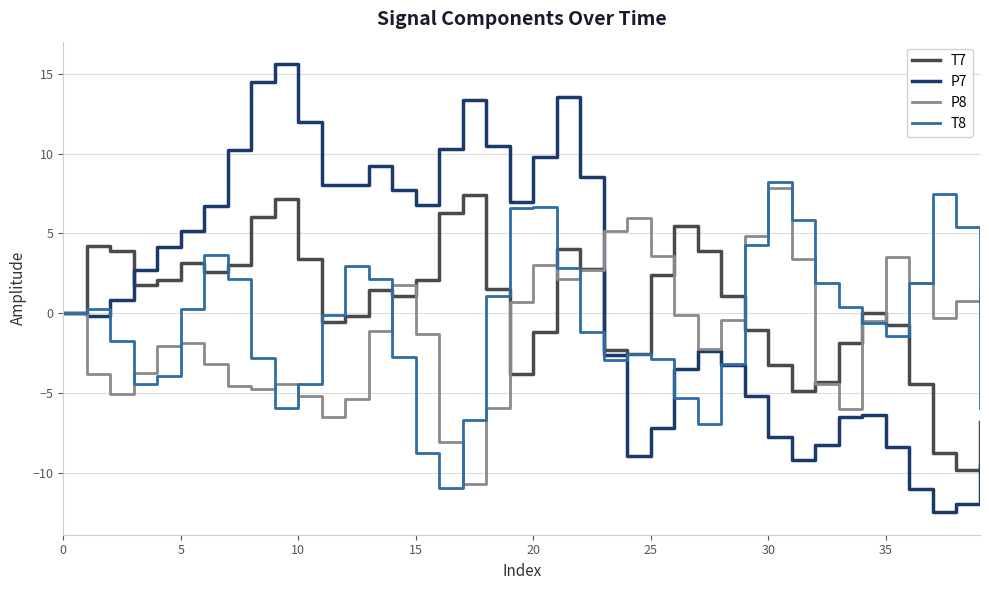

Rank the series by their average value, from highest to lowest.

P7, T7, T8, P8